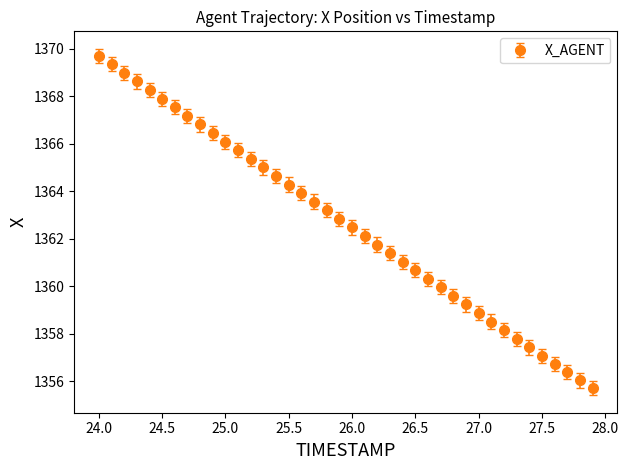

True or false: the data has more than 0 interior local peaks.

False